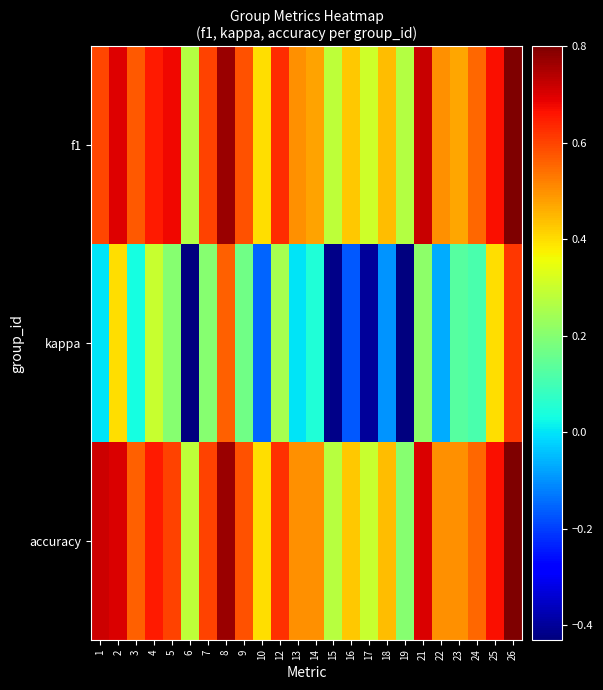

Reading left to right, extract all data points from this chart.

f1: 1=0.6	2=0.7	3=0.6	4=0.7	5=0.7	6=0.3	7=0.6	8=0.8	9=0.6	10=0.4	12=0.6	13=0.5	14=0.5	15=0.3	16=0.4	17=0.3	18=0.4	19=0.3	21=0.7	22=0.5	23=0.5	24=0.6	25=0.7	26=0.8
kappa: 1=0.0	2=0.4	3=0.0	4=0.3	5=0.2	6=-0.4	7=0.2	8=0.6	9=0.2	10=-0.2	12=0.2	13=0.0	14=0.0	15=-0.4	16=-0.2	17=-0.4	18=-0.1	19=-0.4	21=0.2	22=-0.1	23=0.1	24=0.1	25=0.4	26=0.6
accuracy: 1=0.7	2=0.7	3=0.6	4=0.7	5=0.6	6=0.3	7=0.6	8=0.8	9=0.6	10=0.4	12=0.6	13=0.5	14=0.5	15=0.3	16=0.4	17=0.3	18=0.4	19=0.2	21=0.7	22=0.5	23=0.5	24=0.6	25=0.7	26=0.8